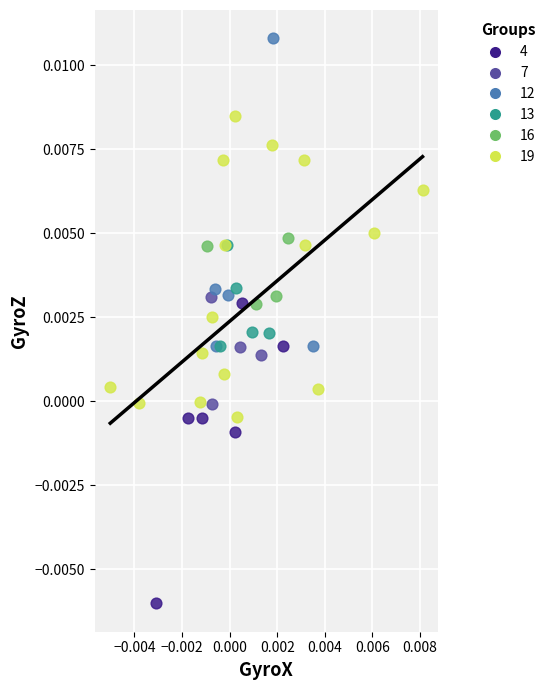

Which series contains the highest Y value?

12